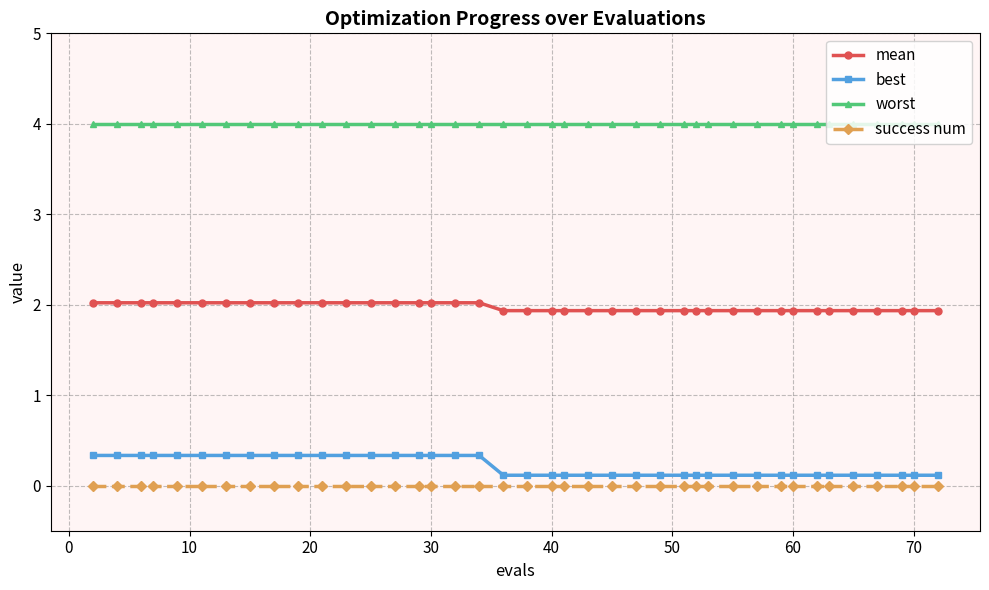

True or false: mean and best cross at least once.

False